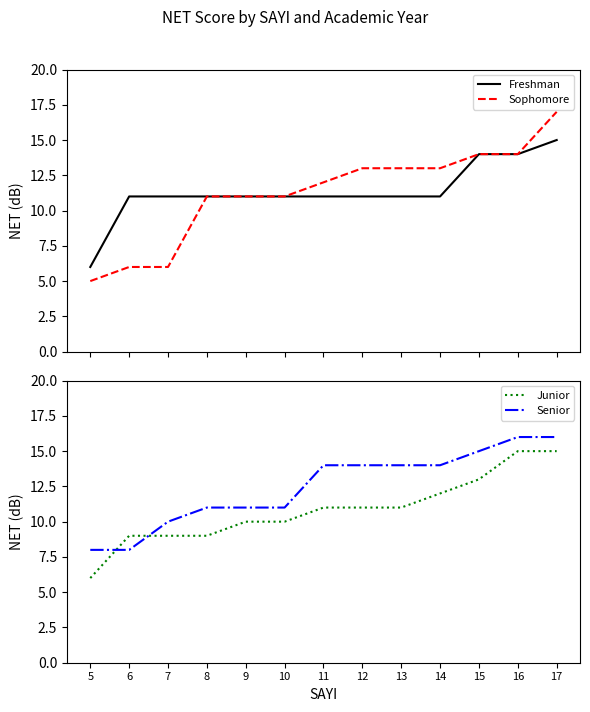

What are all the series names shown in the legend?

Freshman, Sophomore, Junior, Senior